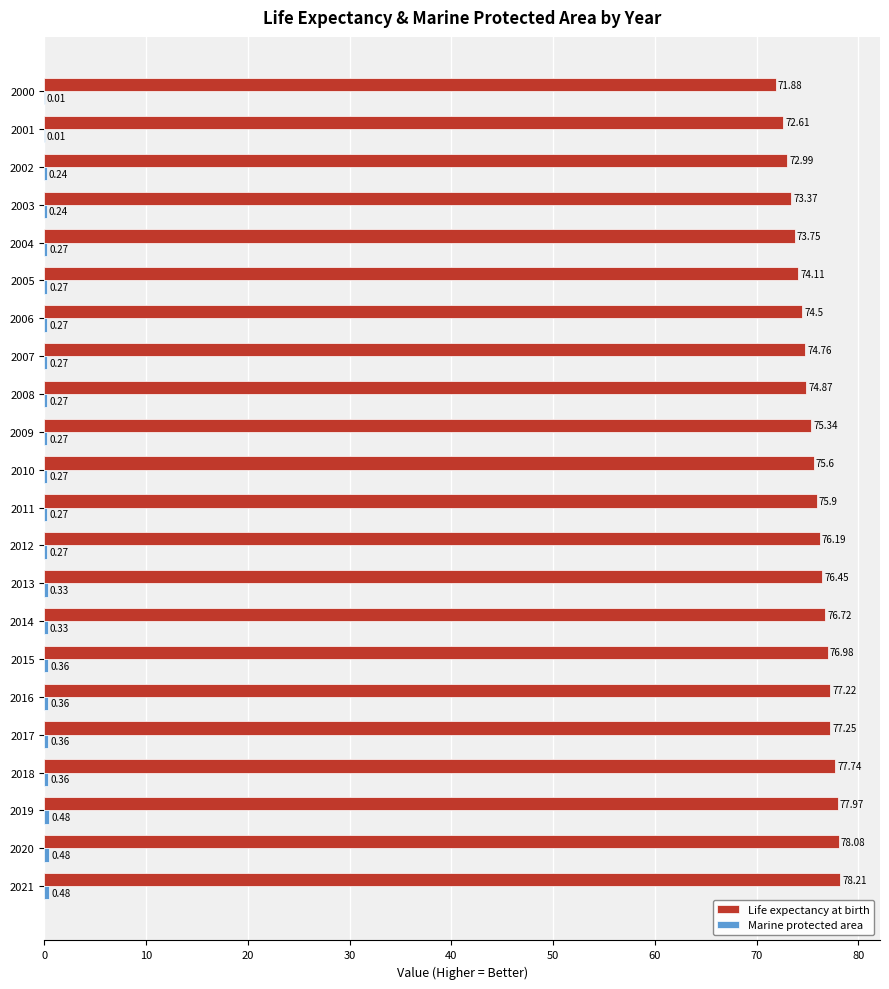

Which series changed the most between 2011 and 2021?

Life expectancy at birth